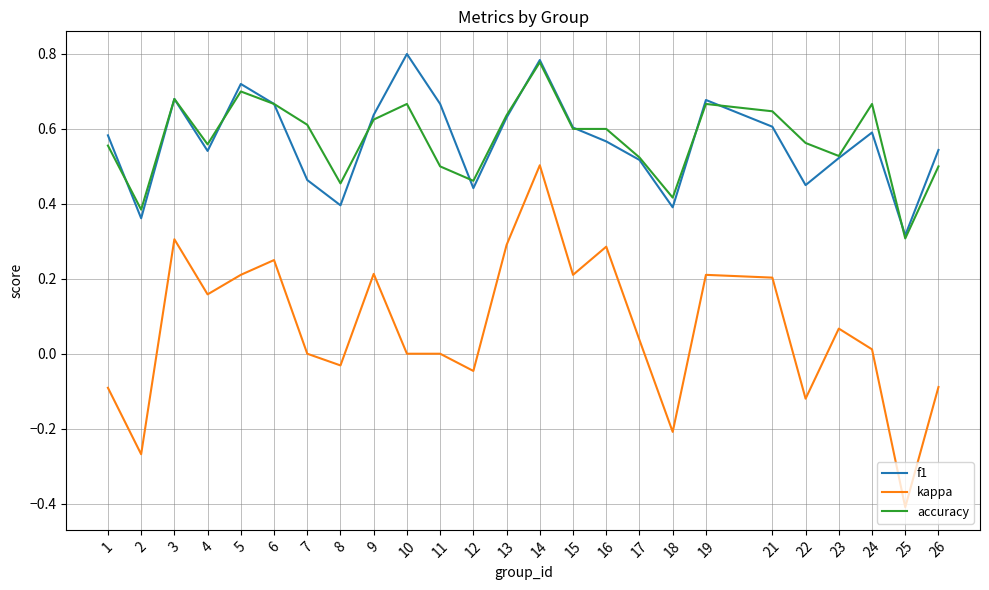

At which label does kappa reach its minimum?

25